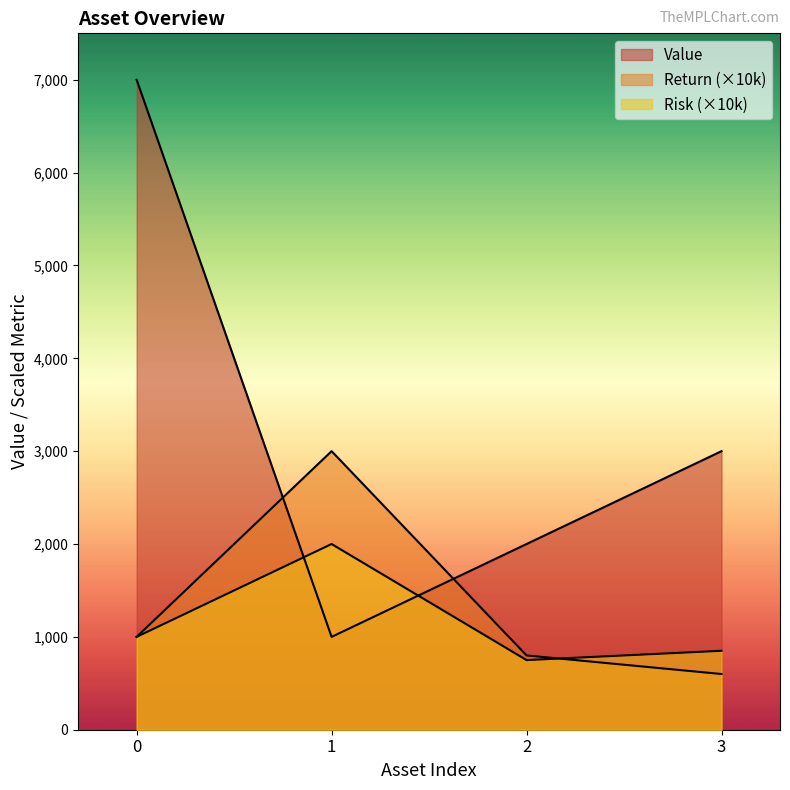

What is the value of the Risk point at the 2nd from the left?

2000.0